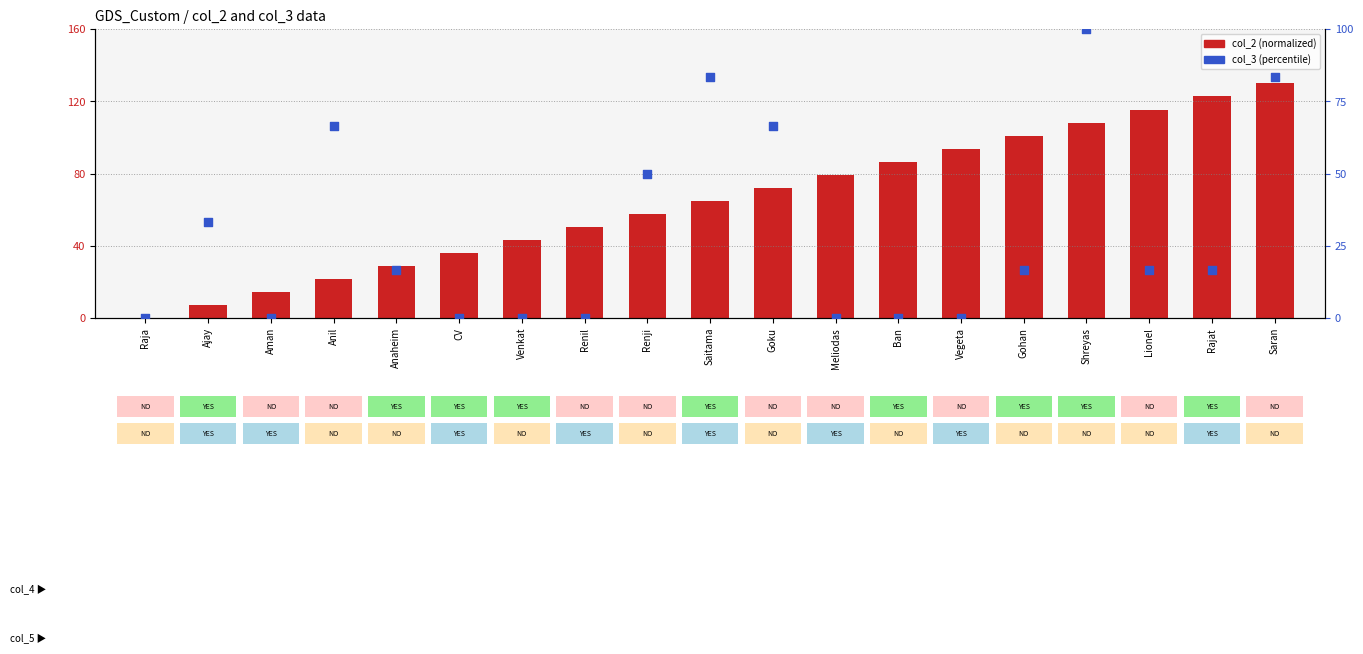

Which series contains the highest Y value?

col_2